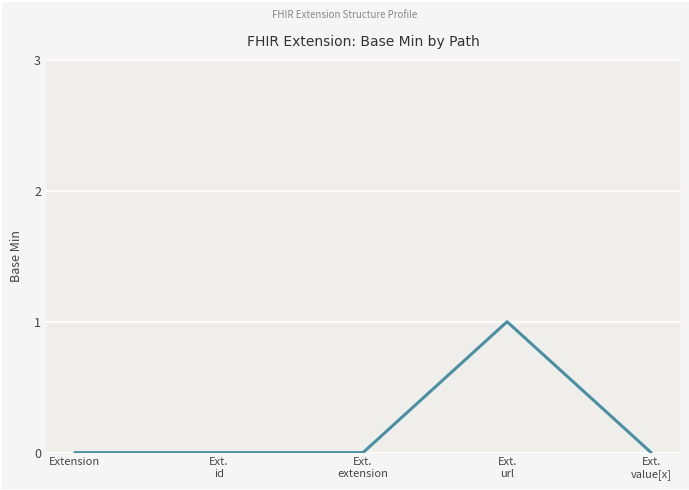

True or false: the data shows 0 at Extension.

True